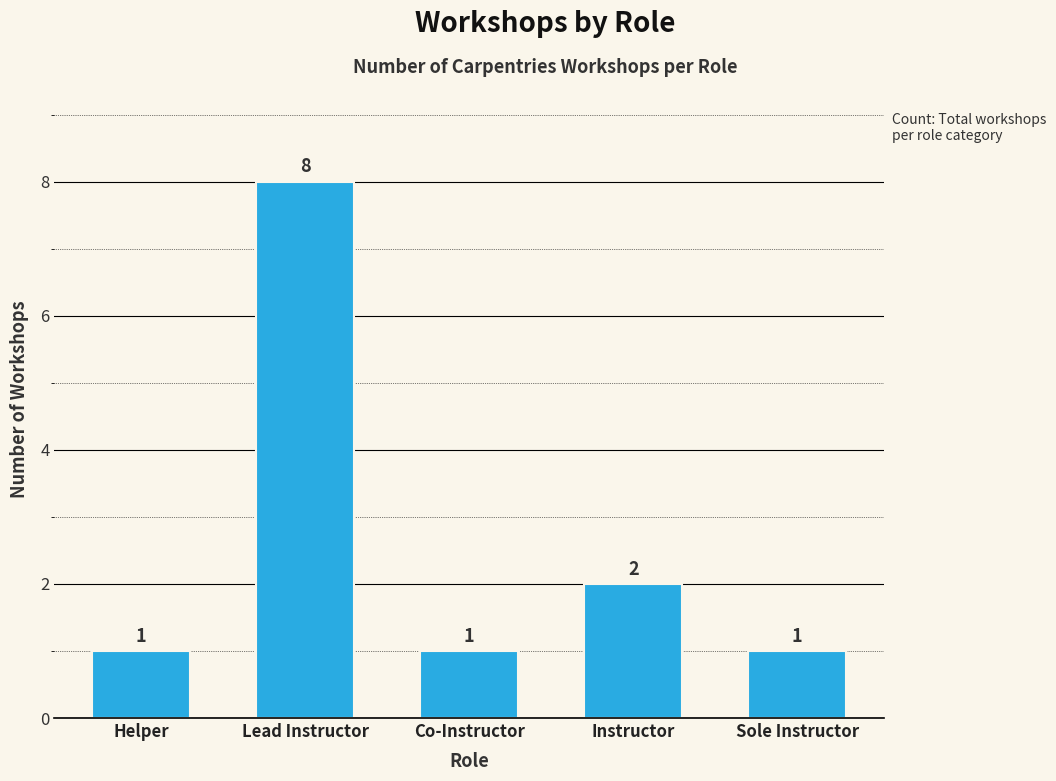

What is the label of the 3rd bar from the left?

Co-Instructor